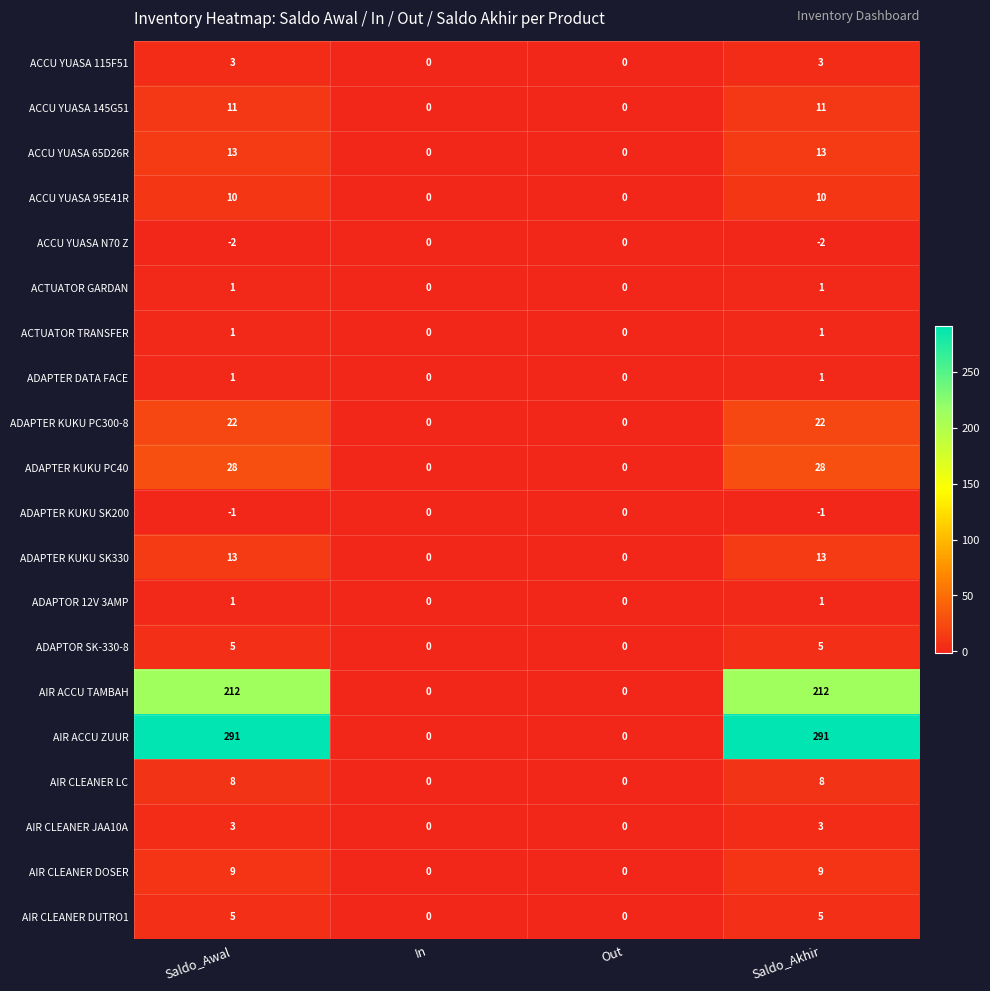

What is the spread (max minus min) of values at Saldo_Akhir?

293